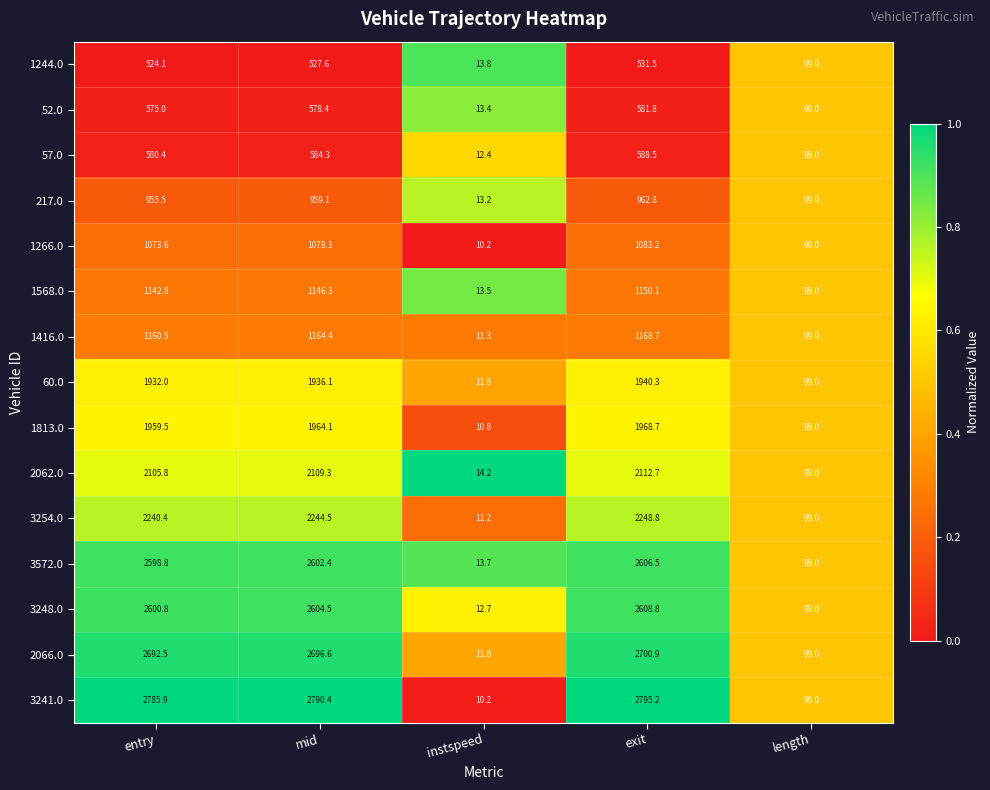

Rank the series at entry from highest to lowest value.

3241.0, 2066.0, 3248.0, 3572.0, 3254.0, 2062.0, 1813.0, 60.0, 1416.0, 1568.0, 1266.0, 217.0, 57.0, 52.0, 1244.0